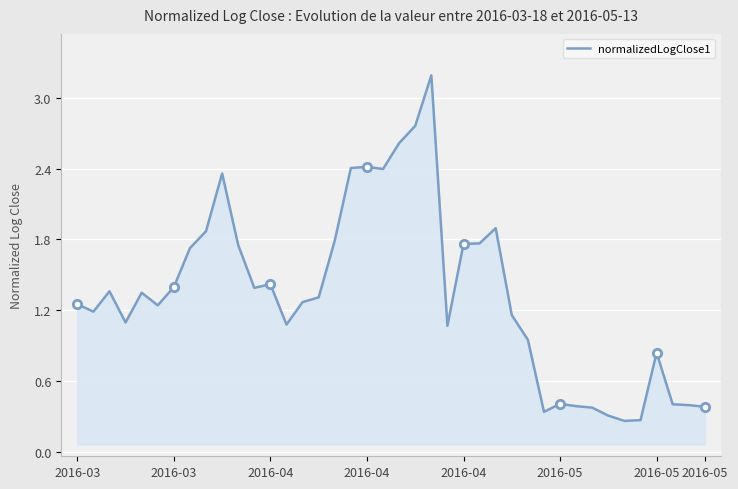

How many lines are shown in the chart?

1